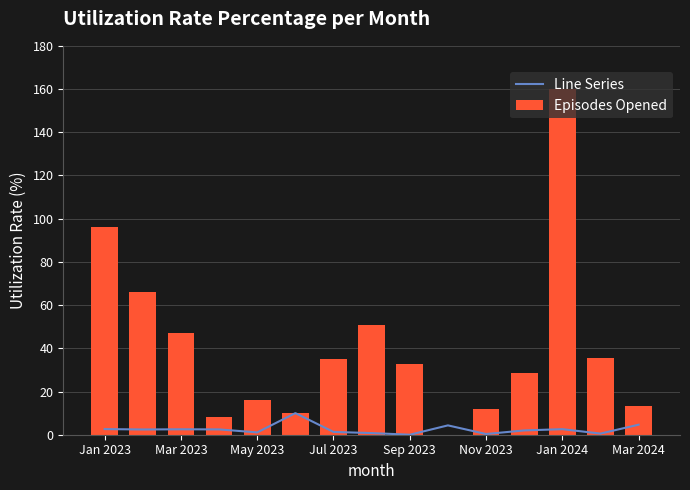

What is the sum of all Episodes Opened values?

611.6